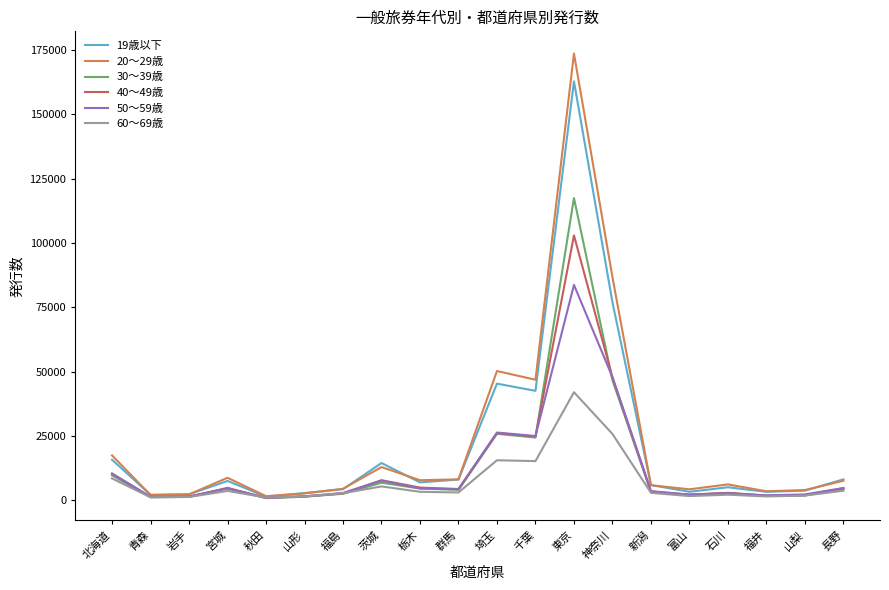

What is the highest value of the 60～69歳 series?

41990